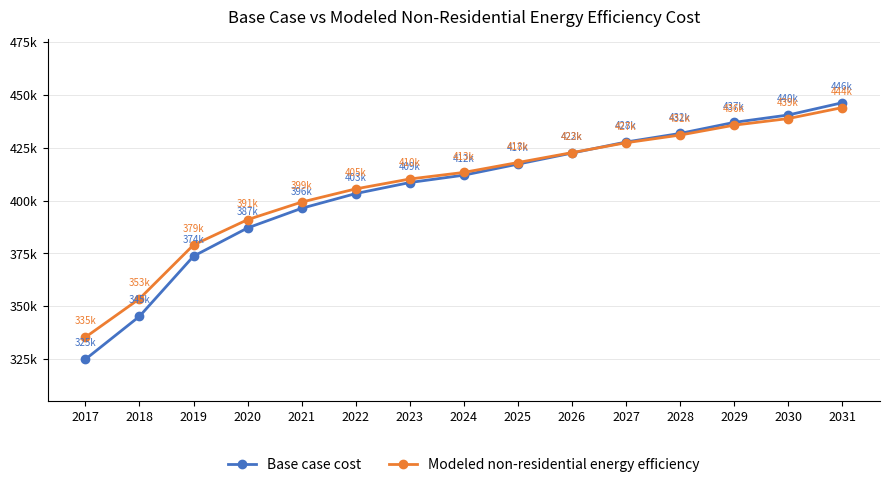

What is the sum of all Base case cost values?

6073631.9